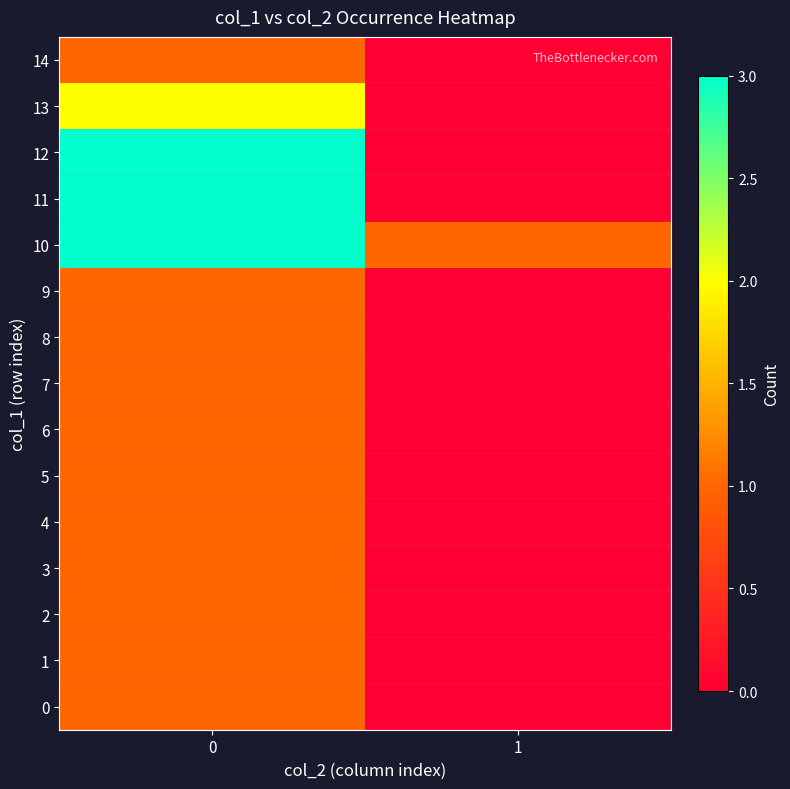

Rank the series by their maximum value, from highest to lowest.

row_10, row_11, row_12, row_13, row_0, row_1, row_2, row_3, row_4, row_5, row_6, row_7, row_8, row_9, row_14